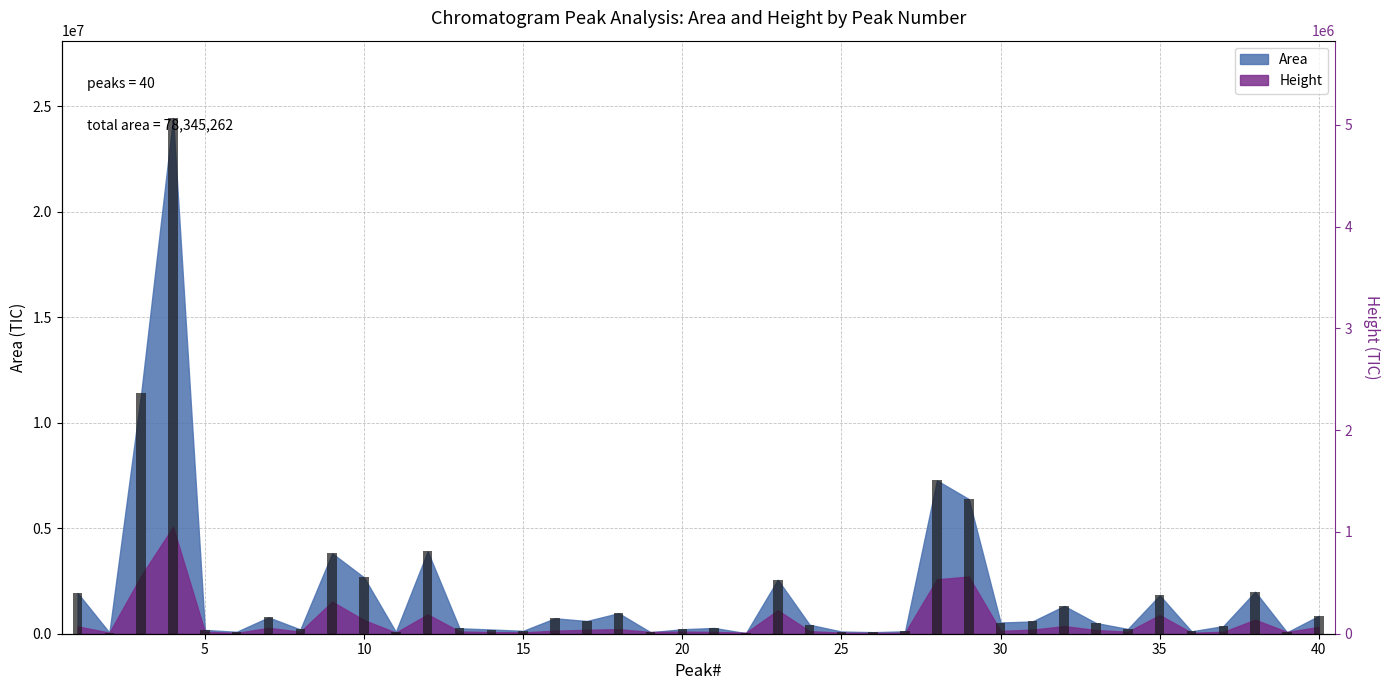

What is the minimum value shown in the chart?

26340